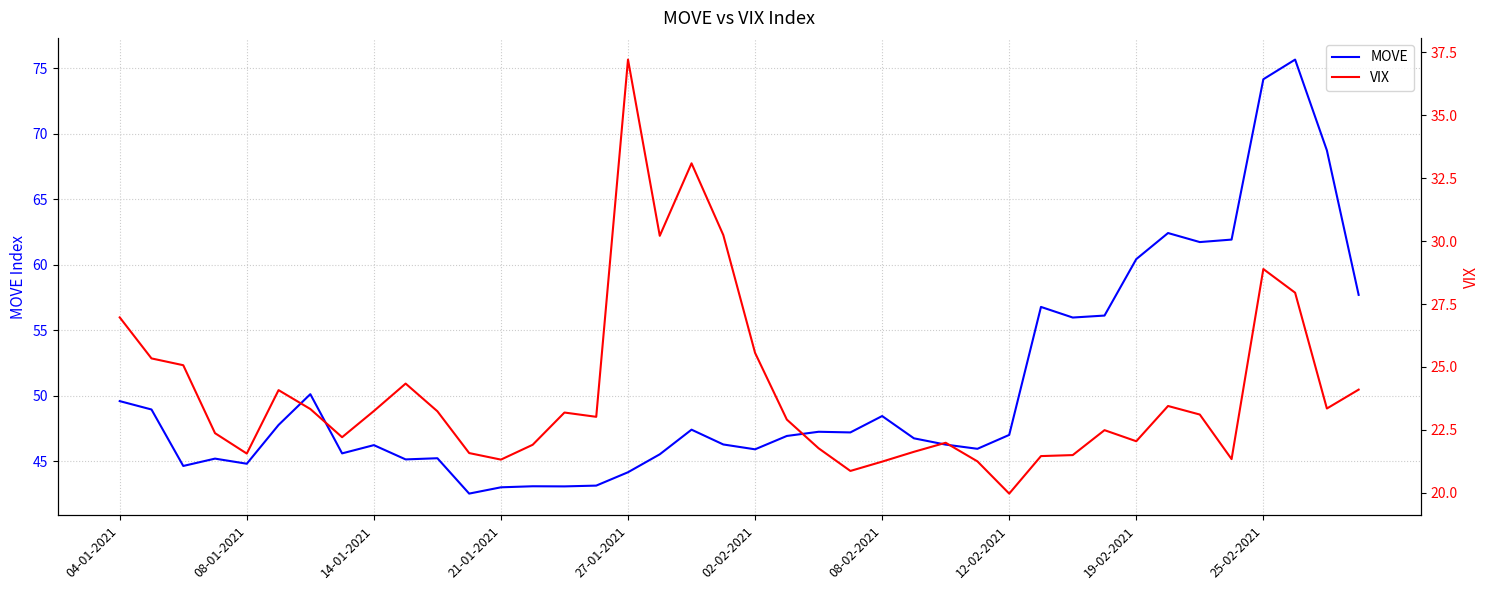

Is it true that MOVE equals 44.2 at 27-01-2021?

True